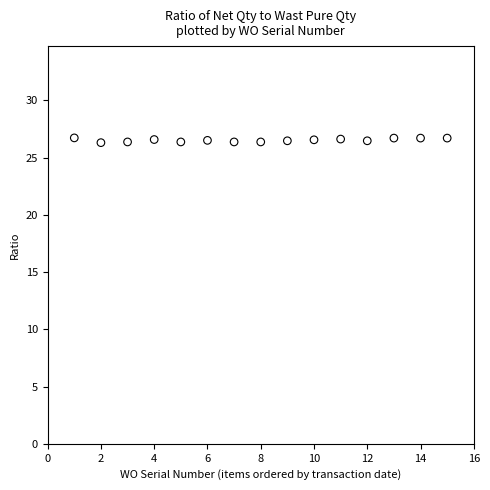

What is the range of Y values (max minus min)?

0.4